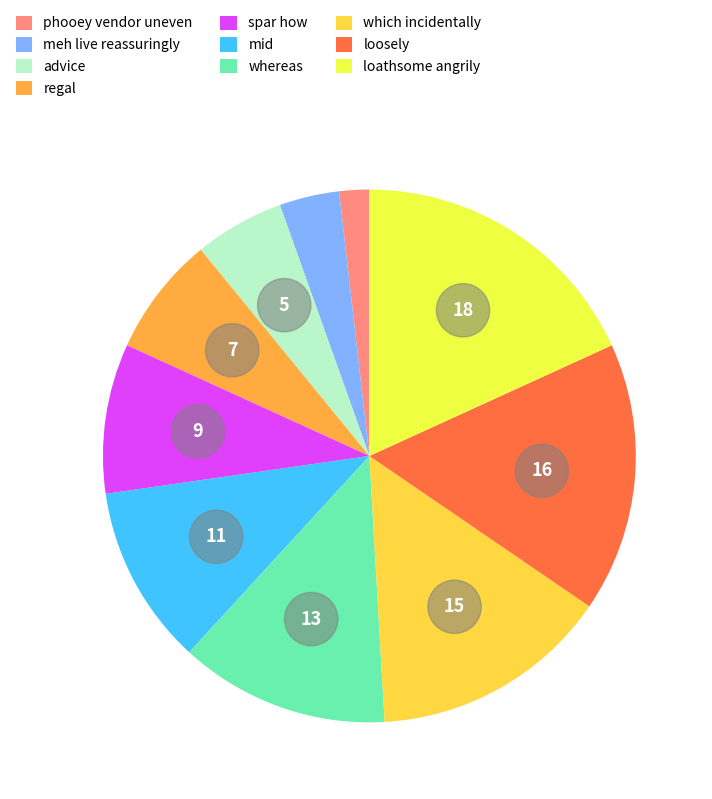

True or false: spar how accounts for 21% of the total.

False